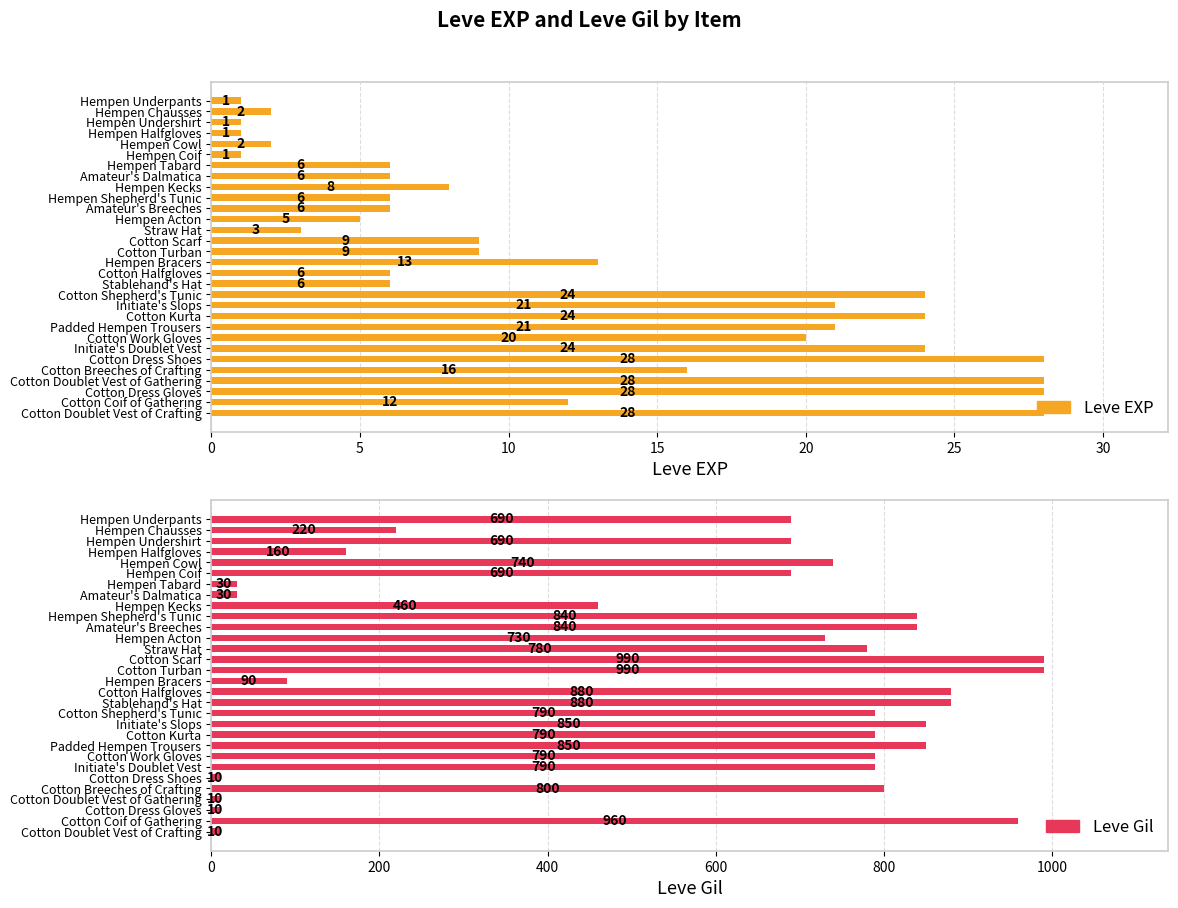

How many series are shown in this chart?

2